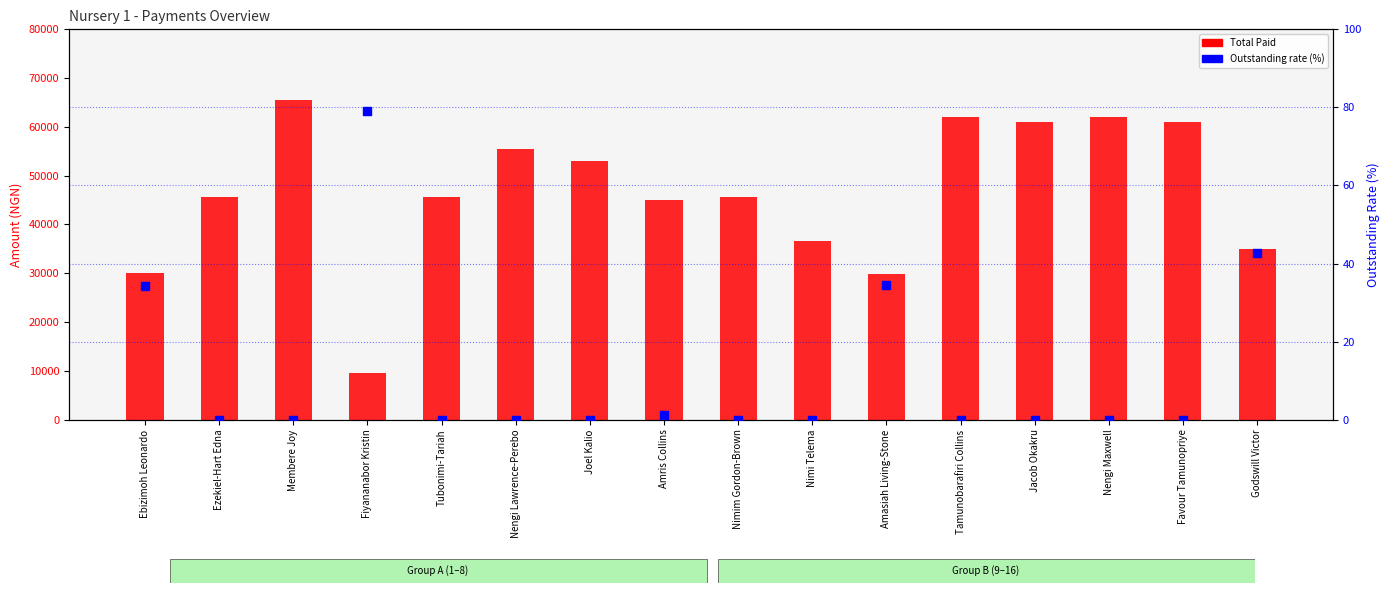

At which category is the sum across all series the highest?

Membere Joy